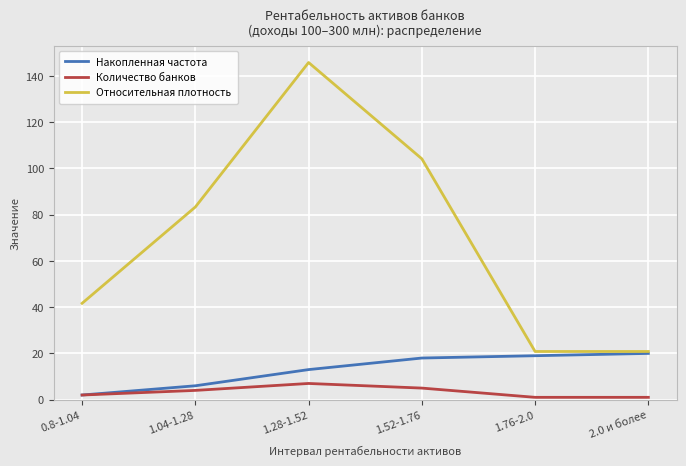

Which series has the largest total across all categories?

Относительная плотность